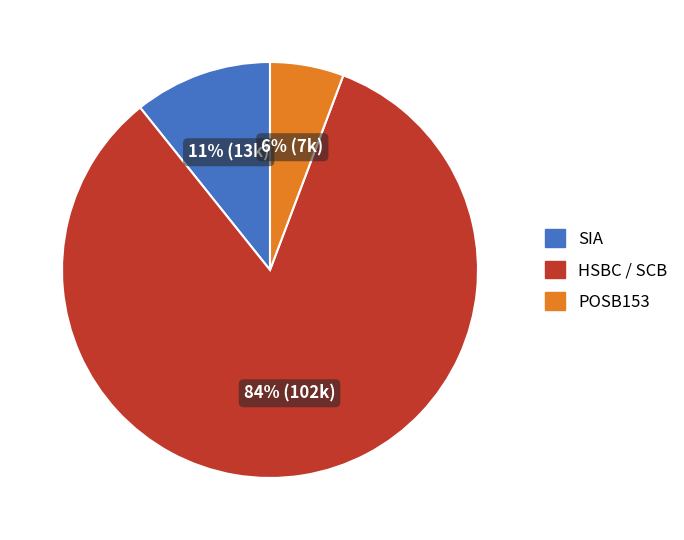

What percentage is the SIA slice, to the nearest percent?

11%